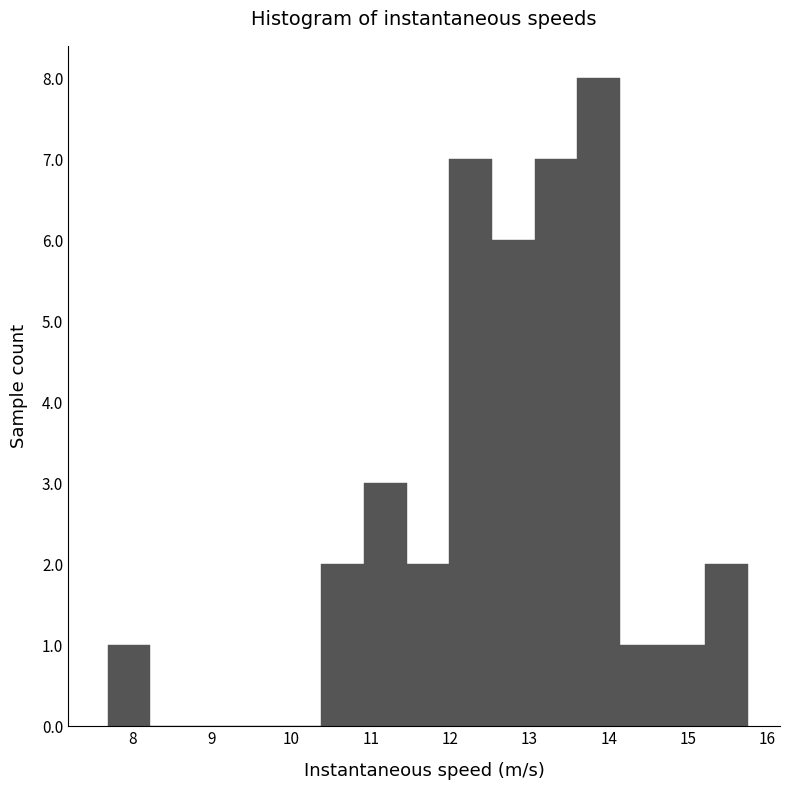

What is the height of the bar covering 12.5 to 13.1 on the x-axis? Neither the bar edges nor the heights are printed on the chart, so give them approximately, as read against the axes.

6